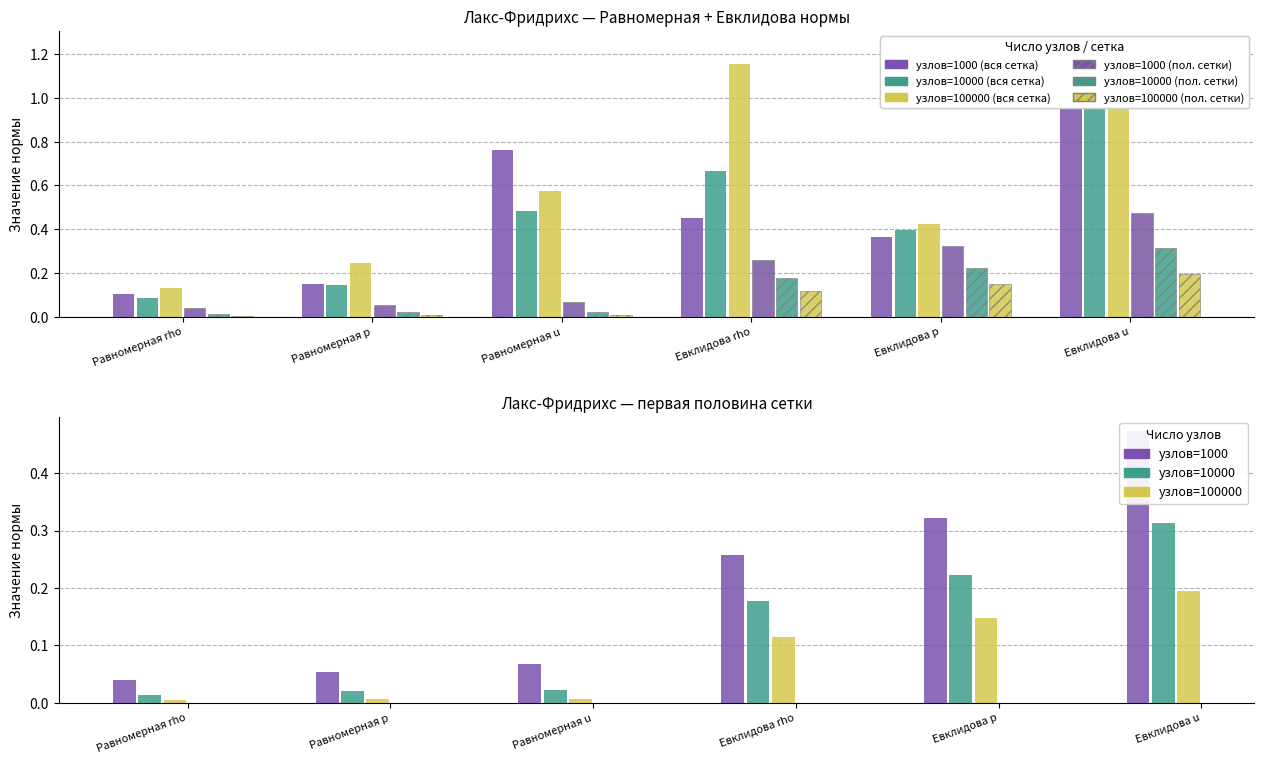

At how many categories does at least one series exceed 0?

6